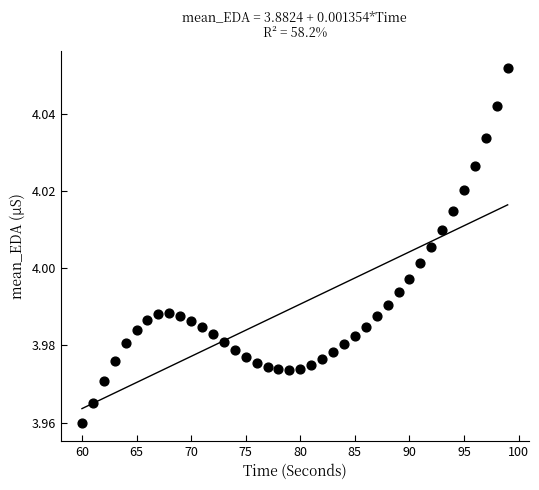

What is the range of X values (max minus min)?

39.0